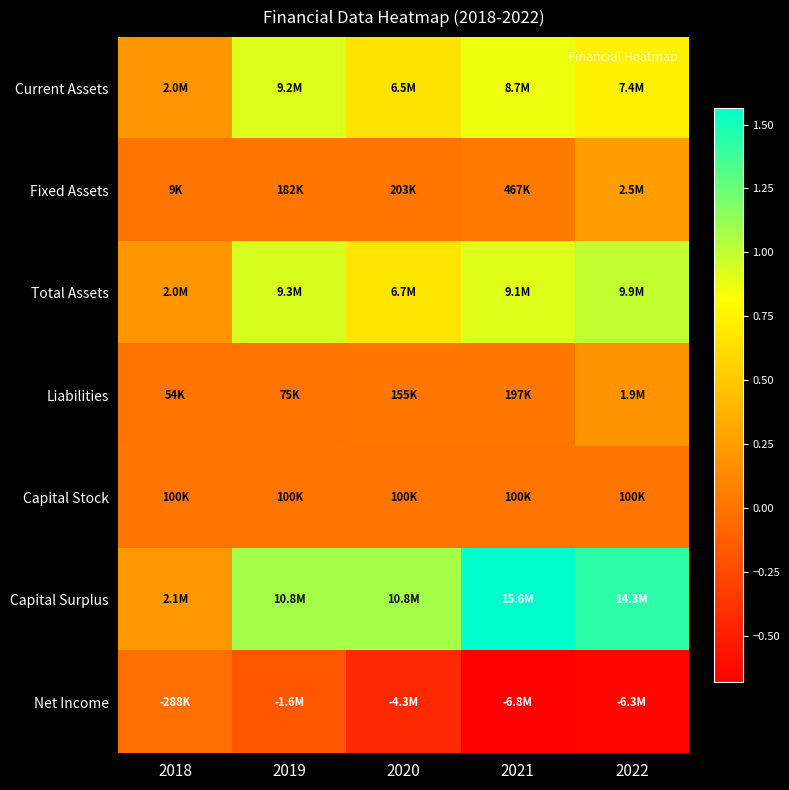

Which label corresponds to the largest value in the chart?

2021